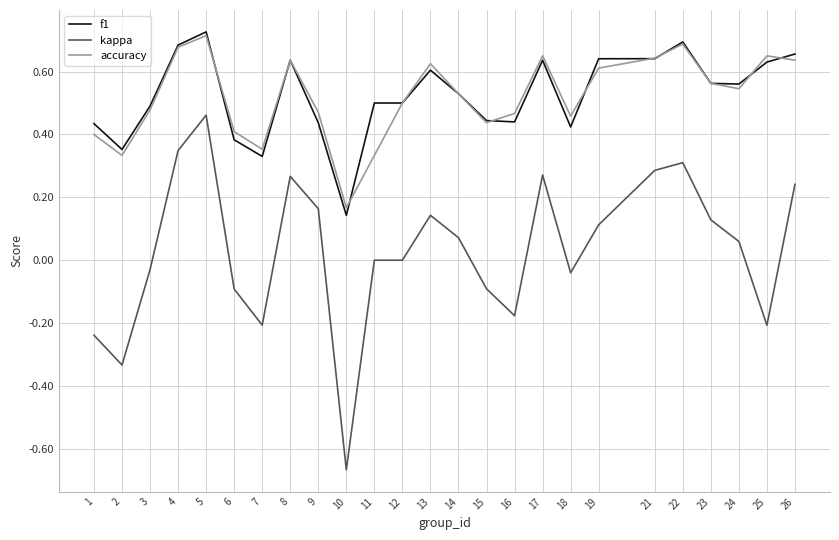

How many lines are shown in the chart?

3